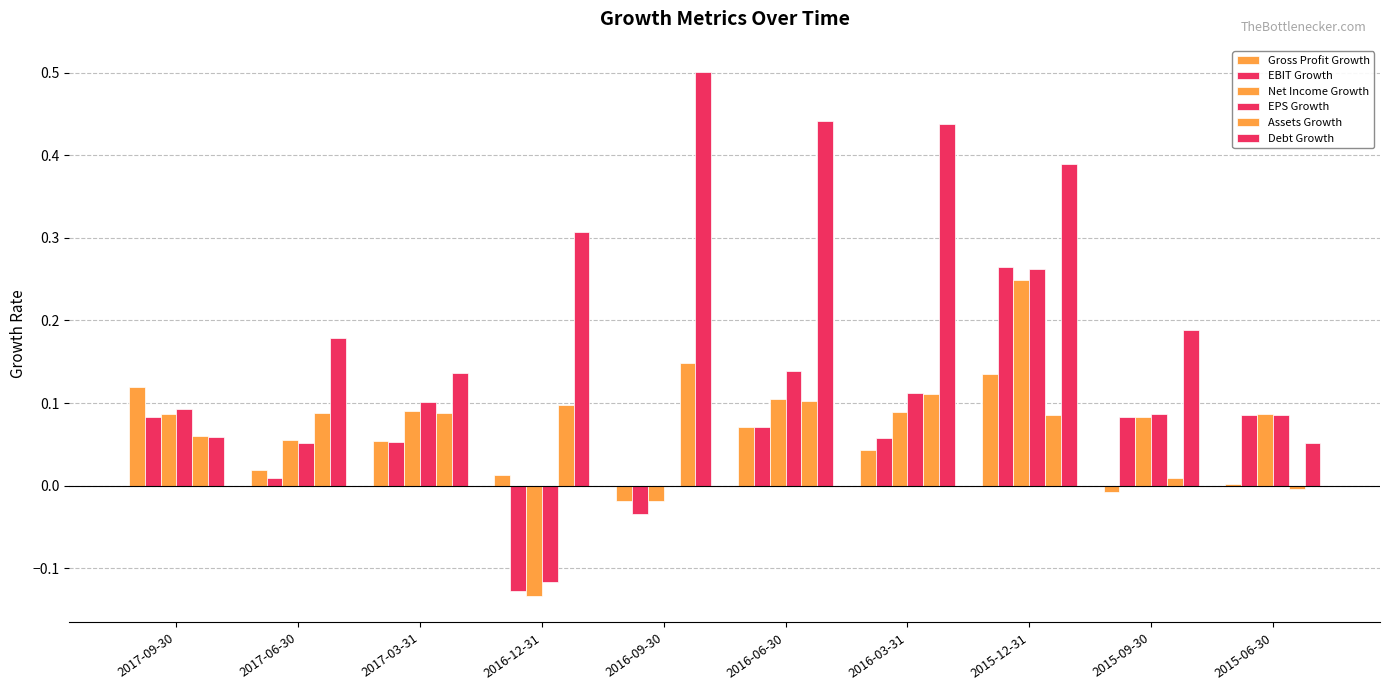

Reading right to left, what are all the values shown in this chart?

Gross Profit Growth: 0.0	-0.0	0.1	0.0	0.1	-0.0	0.0	0.1	0.0	0.1
EBIT Growth: 0.1	0.1	0.3	0.1	0.1	-0.0	-0.1	0.1	0.0	0.1
Net Income Growth: 0.1	0.1	0.2	0.1	0.1	-0.0	-0.1	0.1	0.1	0.1
EPS Growth: 0.1	0.1	0.3	0.1	0.1	0.0	-0.1	0.1	0.1	0.1
Assets Growth: -0.0	0.0	0.1	0.1	0.1	0.1	0.1	0.1	0.1	0.1
Debt Growth: 0.1	0.2	0.4	0.4	0.4	0.5	0.3	0.1	0.2	0.1